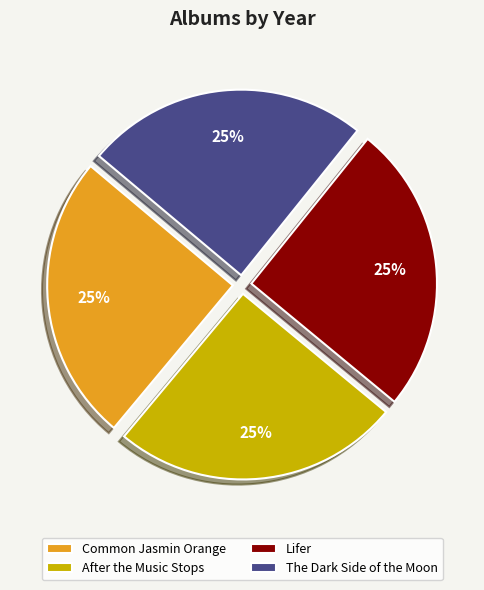

What percentage is the Common Jasmin Orange slice, to the nearest percent?

25%